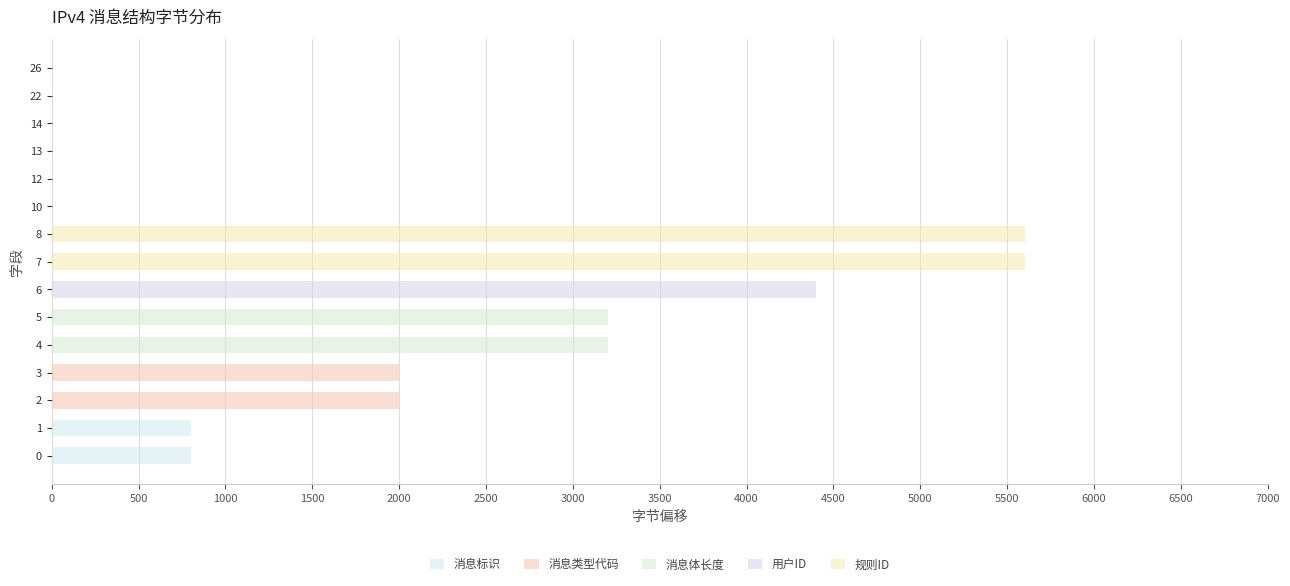

Rank the series by their maximum value, from highest to lowest.

规则ID, 用户ID, 消息体长度, 消息类型代码, 消息标识